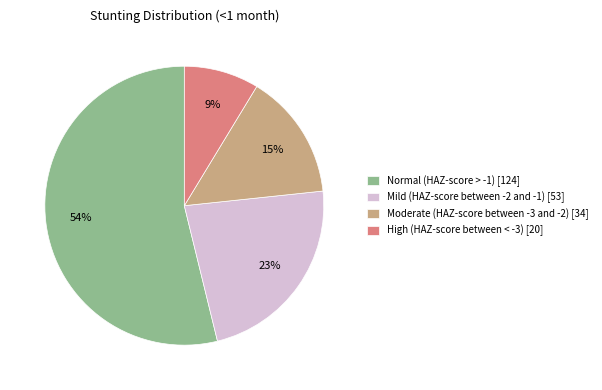

To the nearest percent, what portion does Moderate (HAZ-score between -3 and -2) represent?

15%